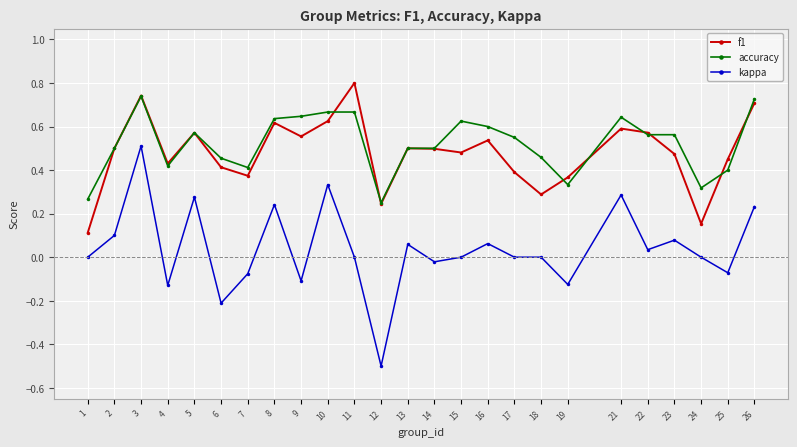

Count the number of categories in the chart.

25